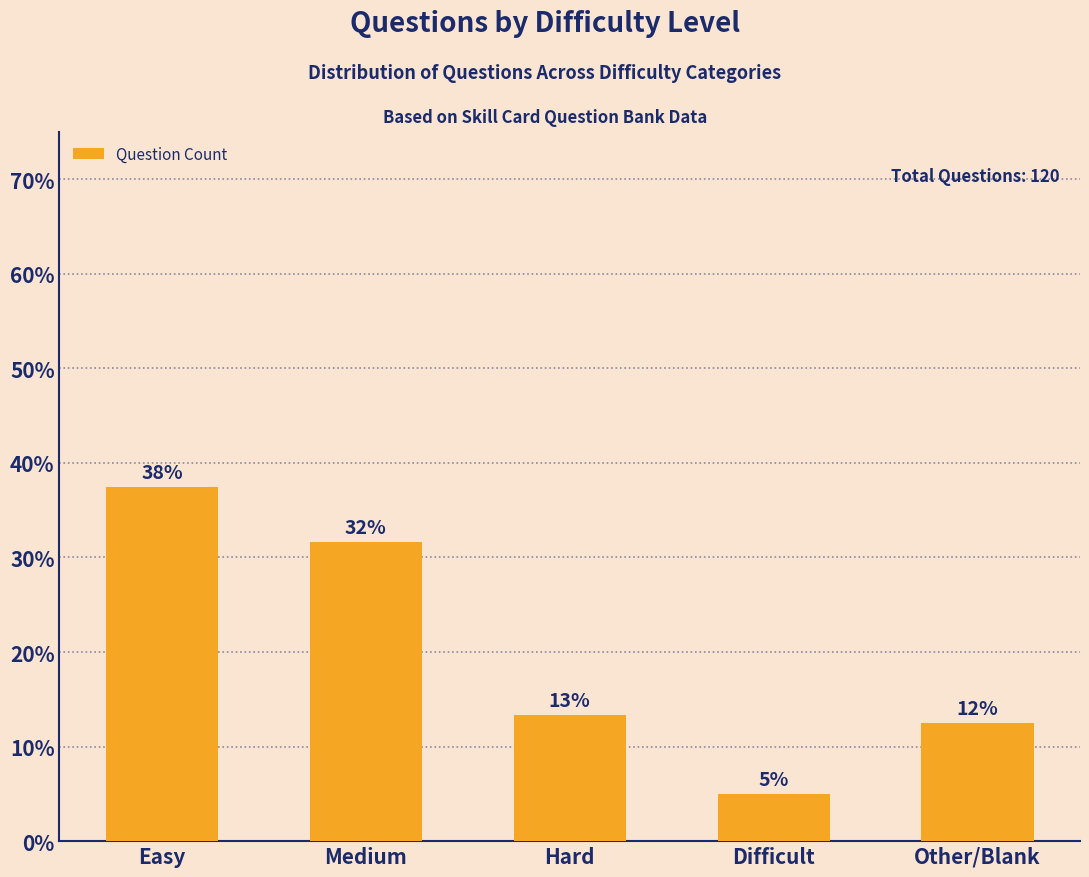

Does the chart contain any negative values?

No